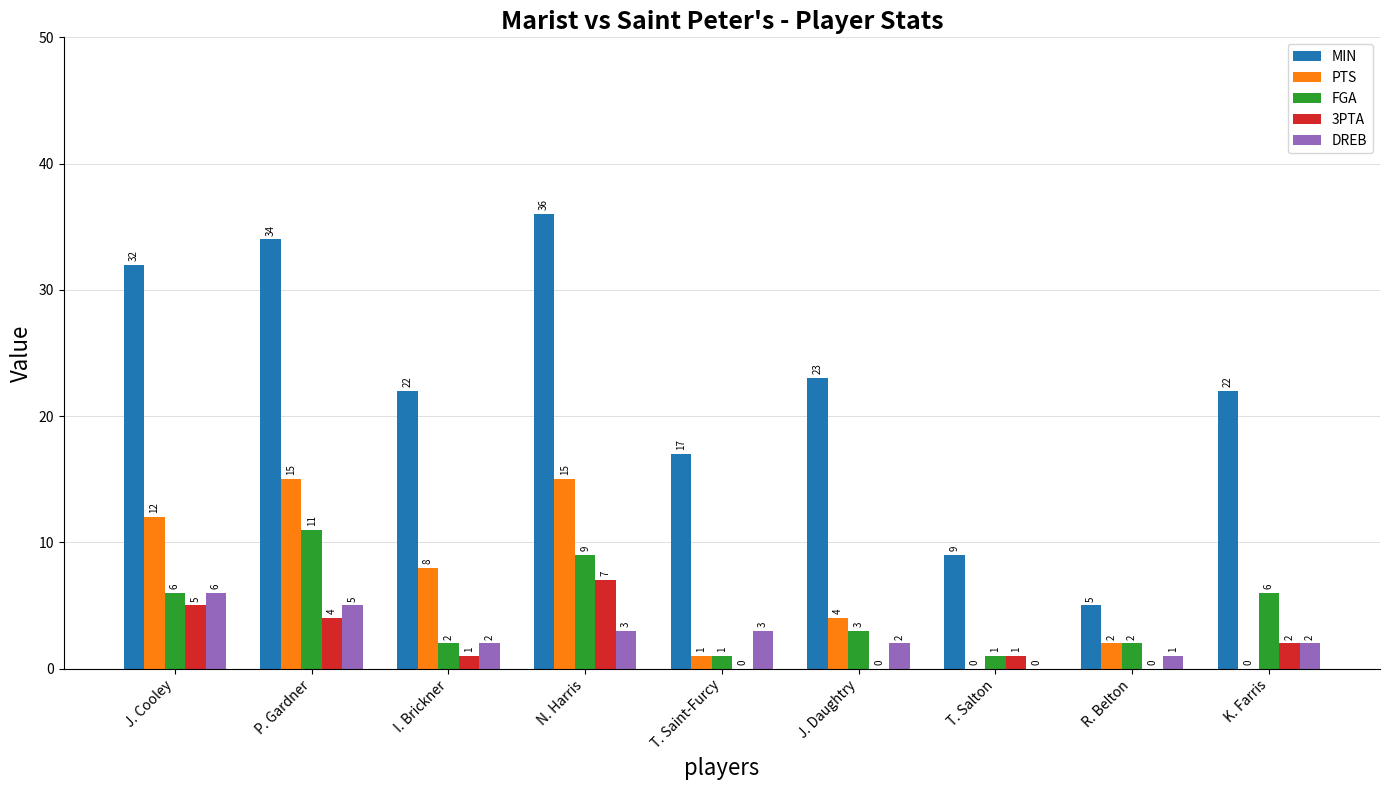

Reading left to right, list all the values displayed in this chart.

MIN: 32	34	22	36	17	23	9	5	22
PTS: 12	15	8	15	1	4	0	2	0
FGA: 6	11	2	9	1	3	1	2	6
3PTA: 5	4	1	7	0	0	1	0	2
DREB: 6	5	2	3	3	2	0	1	2